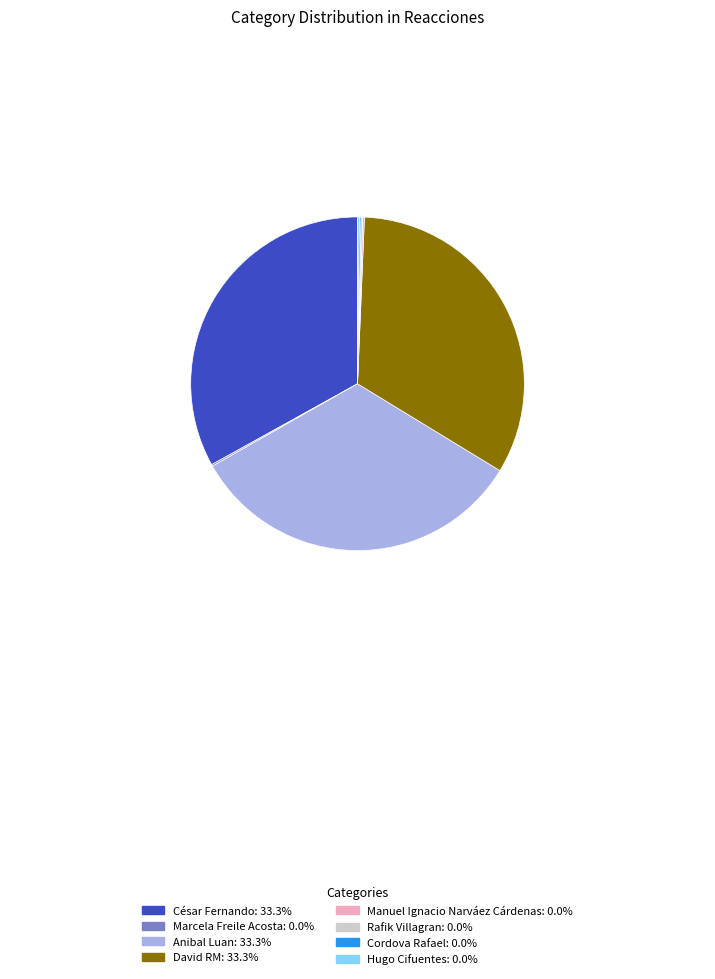

Is there a majority slice in this chart?

No